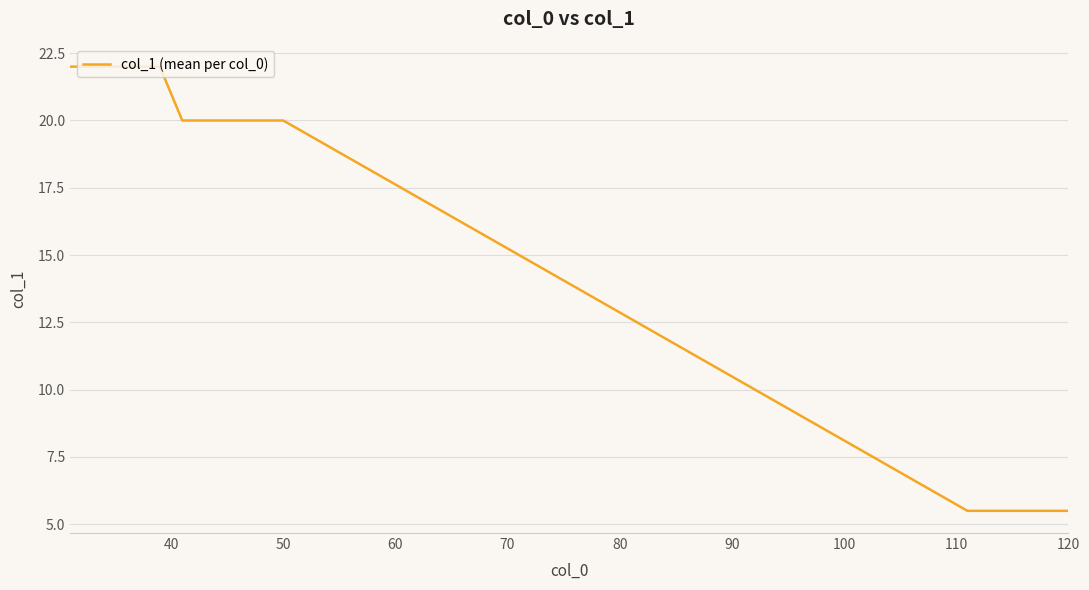

What is the greatest value displayed?

22.0